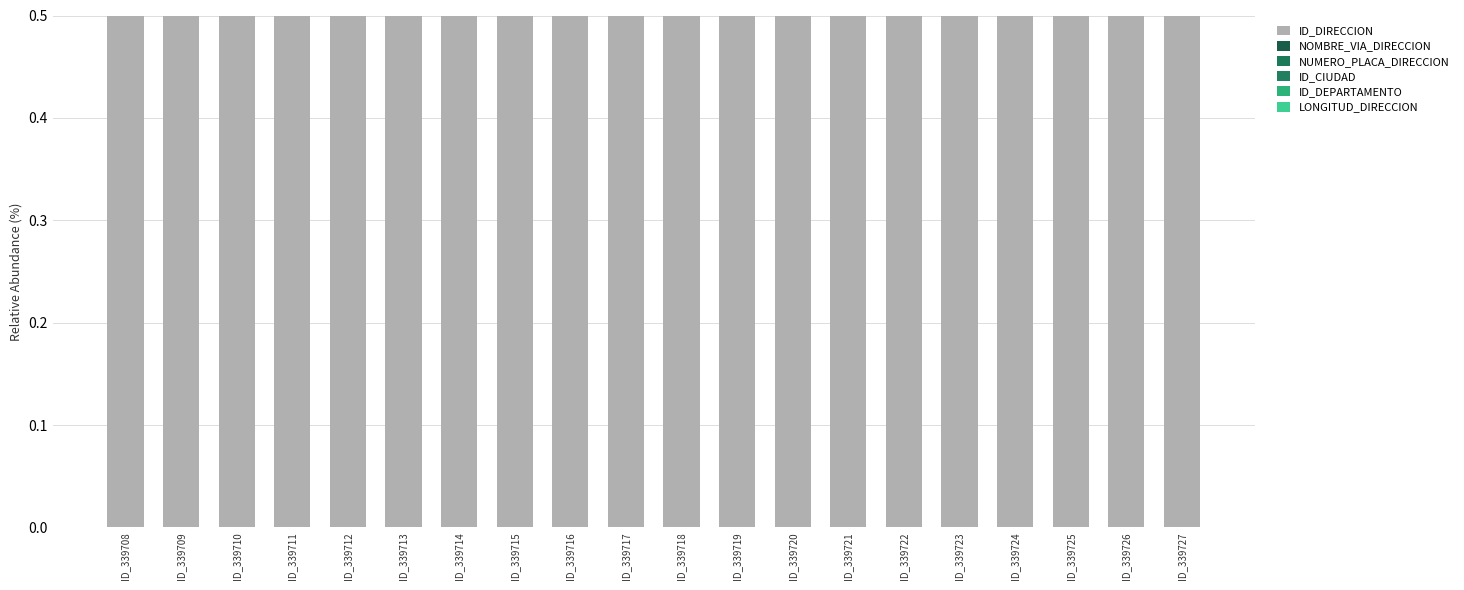

The NOMBRE_VIA_DIRECCION series shows 0.0 at ID_339724. True or false?

False